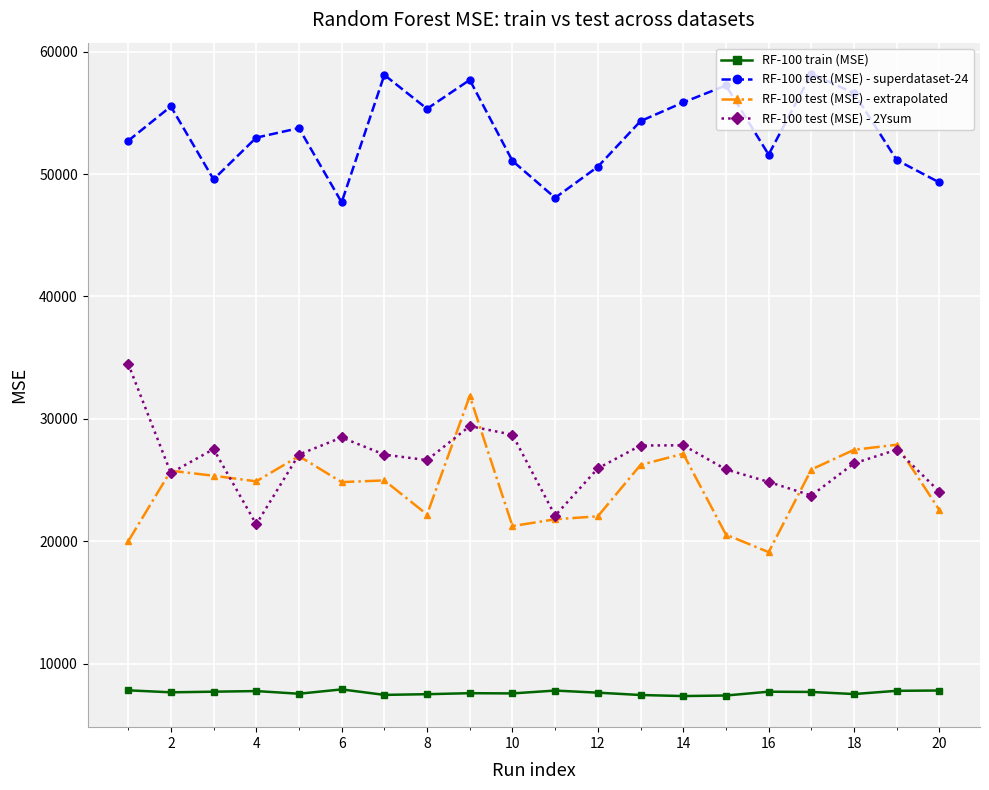

True or false: RF-100 test (MSE) - superdataset-24 and RF-100 train (MSE) intersect in this chart.

False